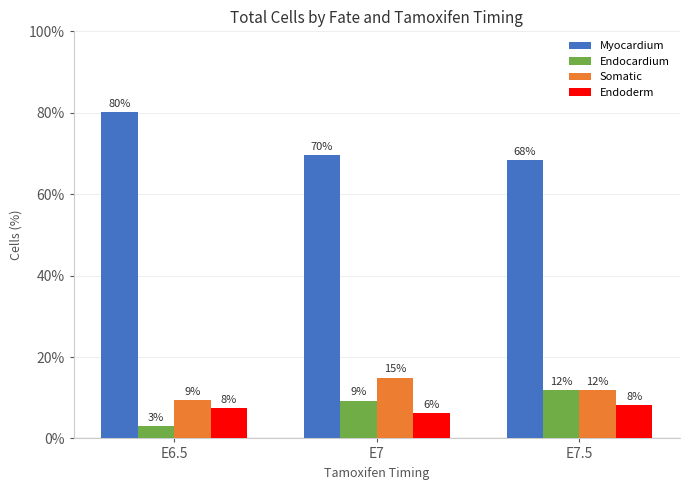

What are all the series names shown in the legend?

Myocardium, Endocardium, Somatic, Endoderm